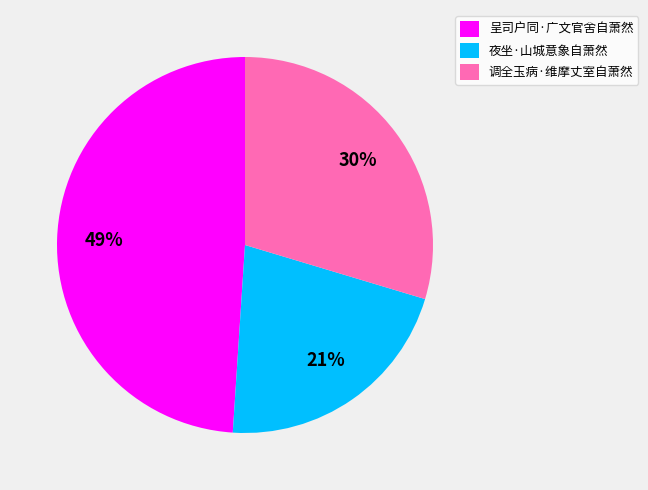

How many slices are in this pie chart?

3